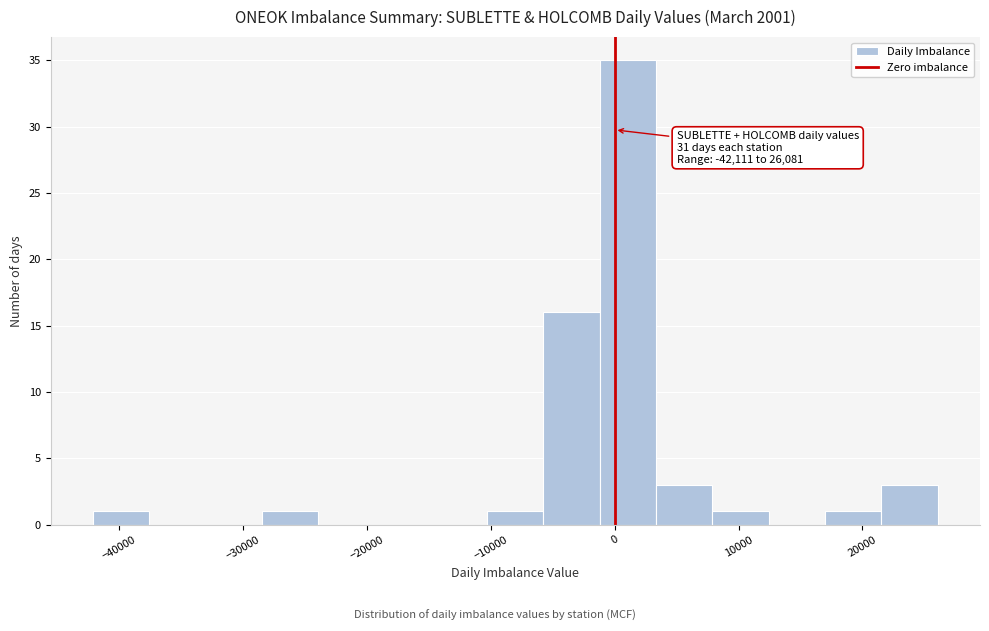

Over which range of the x-axis is the bar tallest?

-1000 to 3000